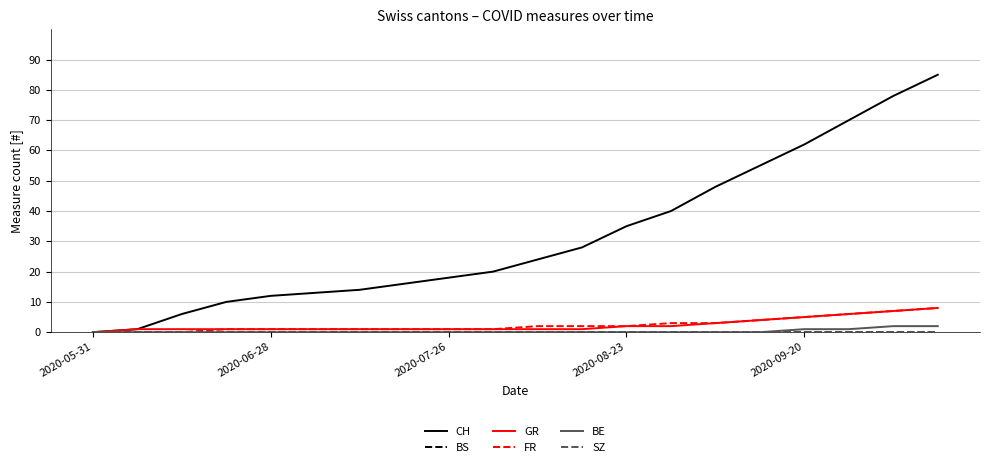

True or false: GR has more than 0 interior local peaks.

False